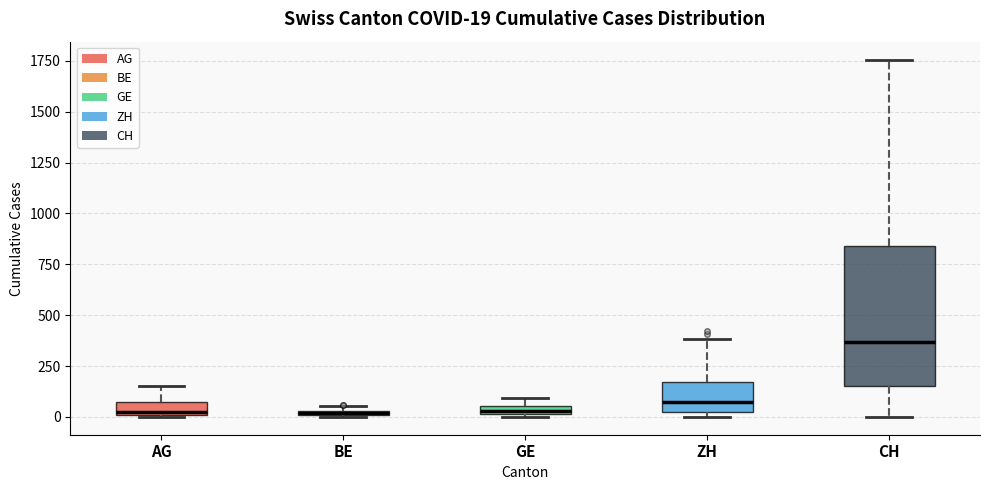

Which box's median line is the highest?

CH